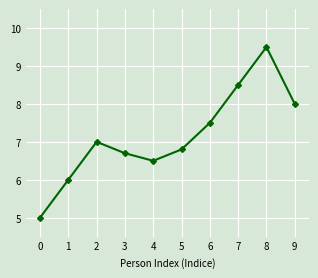

What is the smallest value displayed?

5.0